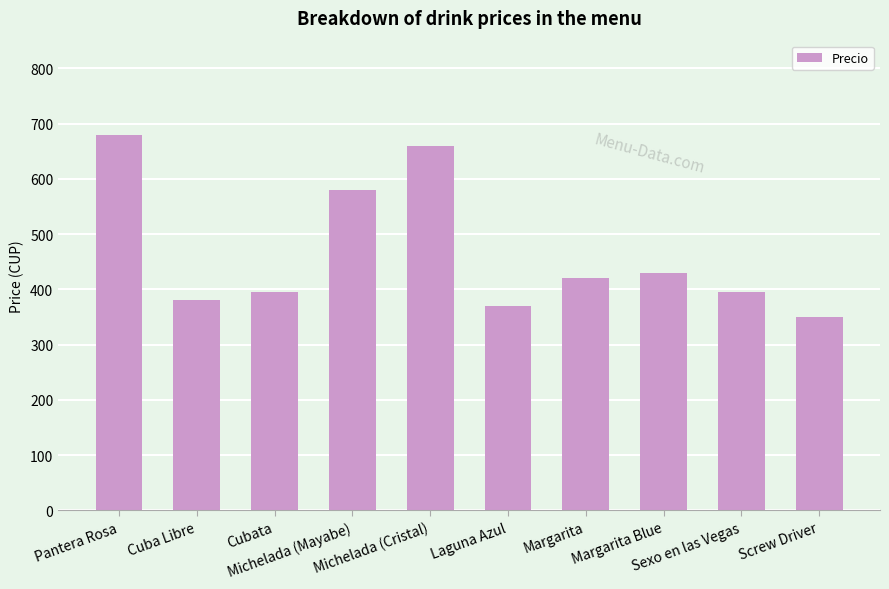

The value at Cubata is 171. True or false?

False